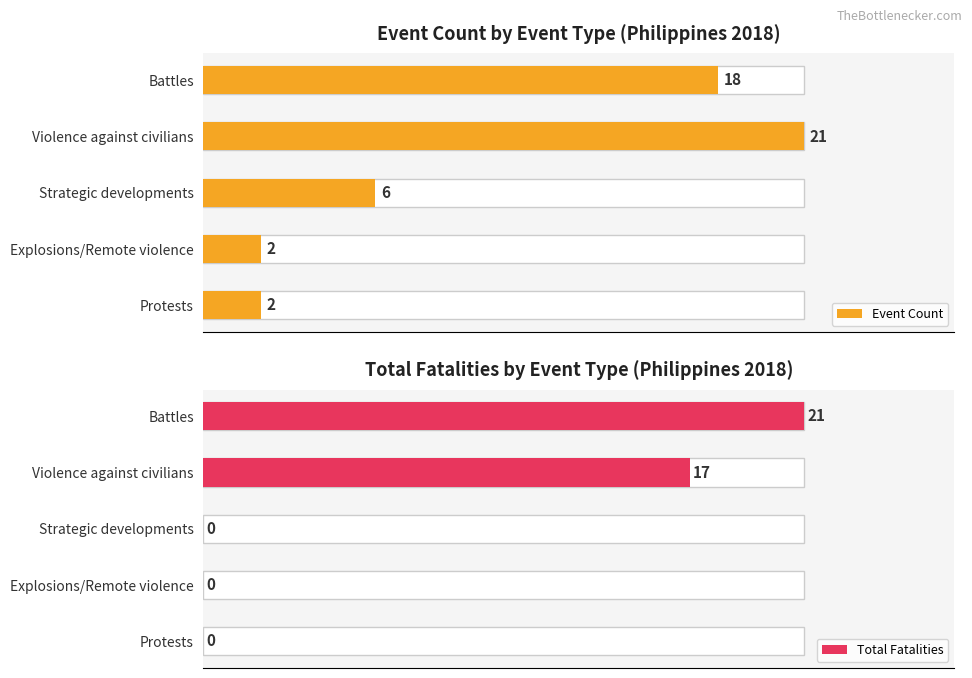

The value at 11 is 3. True or false?

False